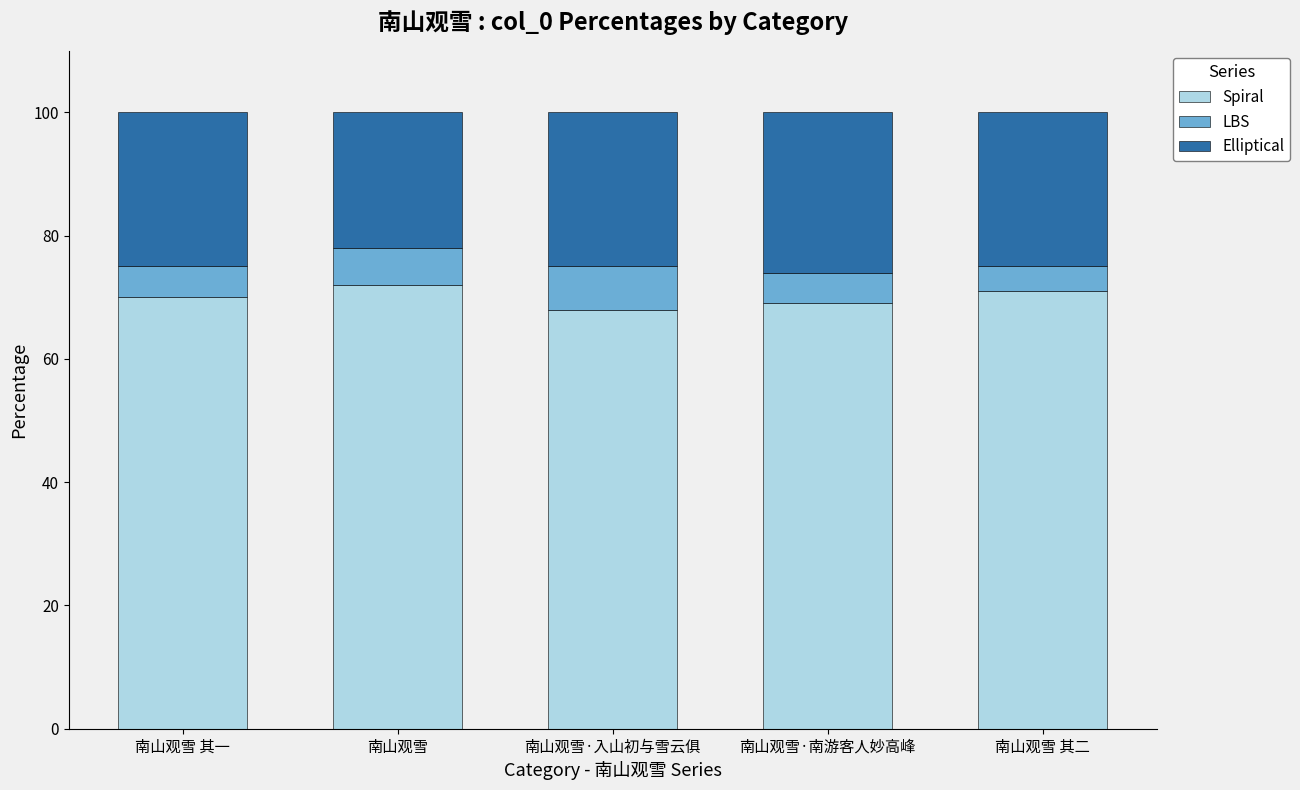

What is the sum of the Spiral values at 南山观雪·入山初与雪云俱 and 南山观雪 其一?

138